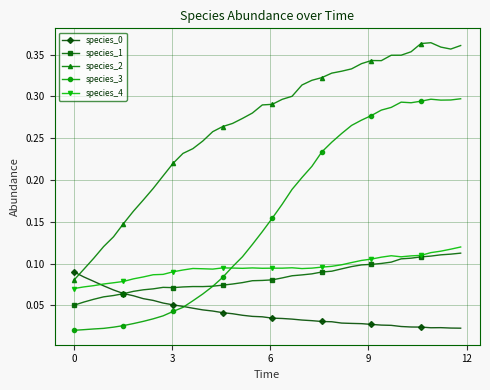

Count the species_2 values in the range 0 to 1.

40